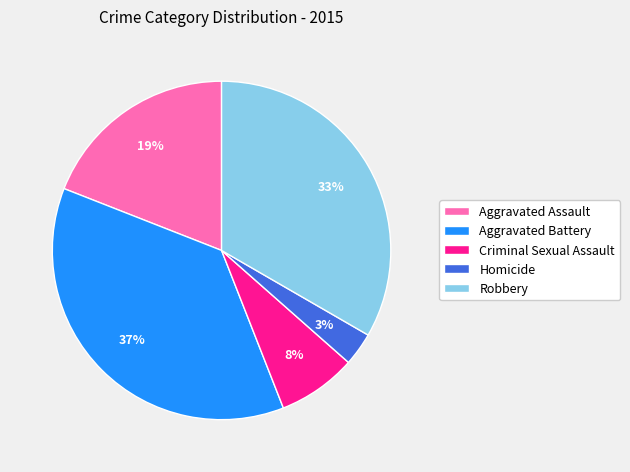

Do Aggravated Battery and Criminal Sexual Assault together represent more than half of the pie?

No